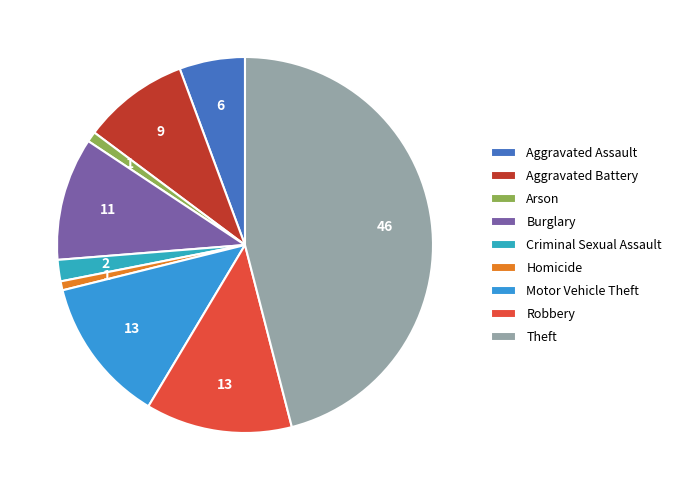

Which category has the smallest portion of the pie?

Homicide